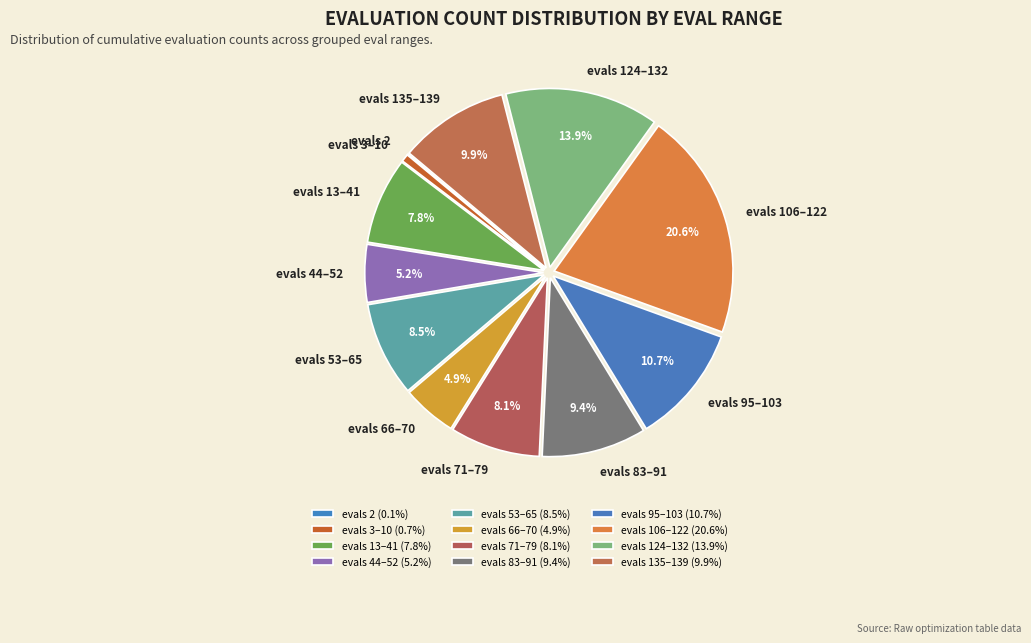

What portion of the pie excludes evals 95–103?

89.3%